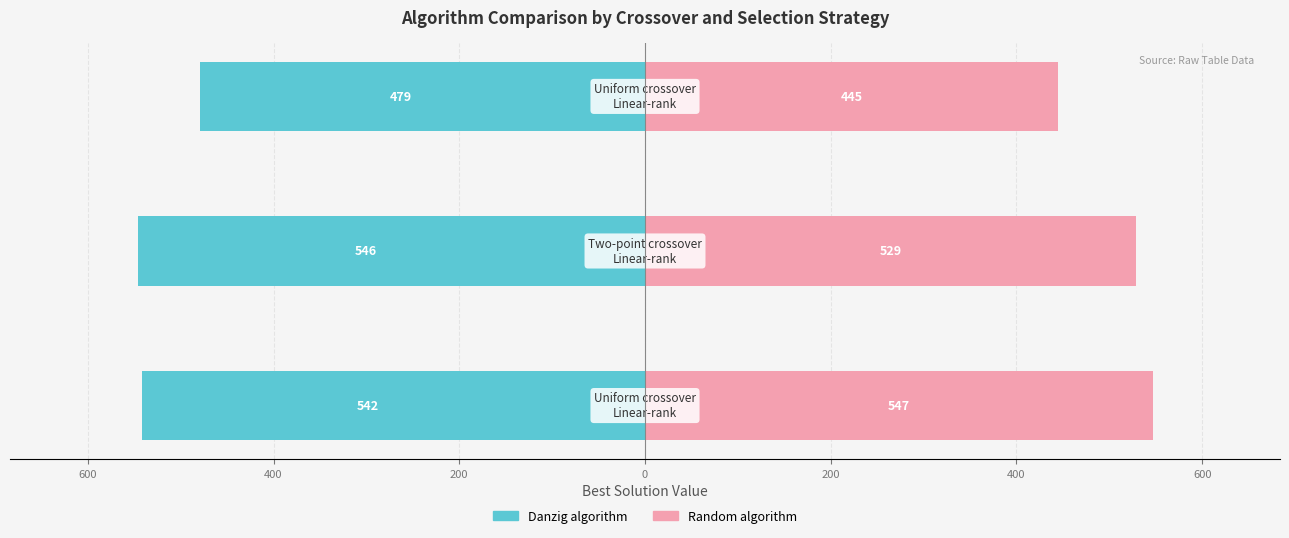

What is the value of the Danzig algorithm bar at the 3rd from the left?

-542